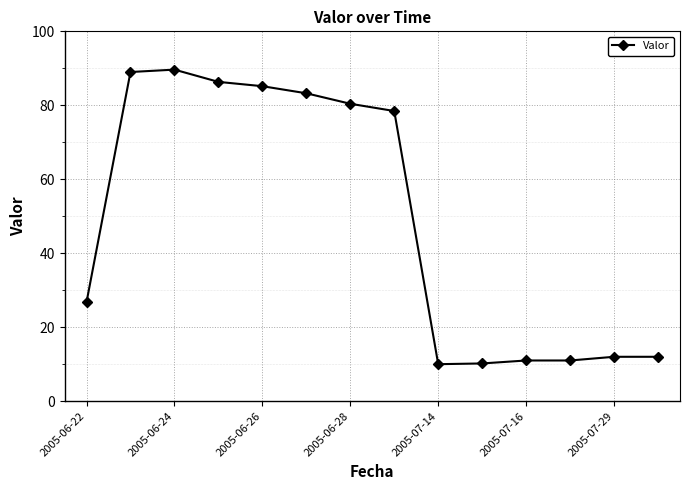

How many values exceed 78?

7